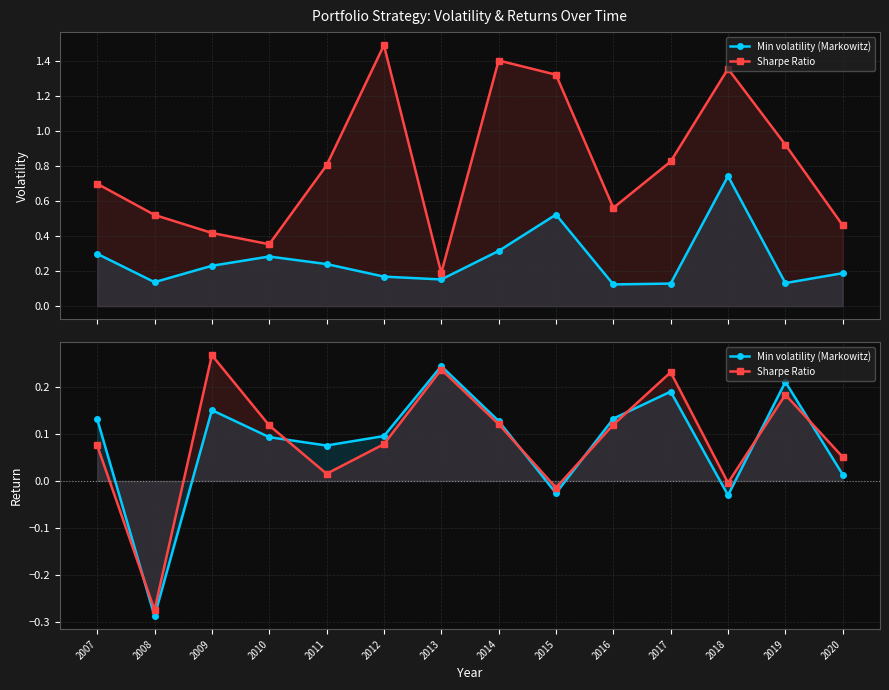

True or false: Sharpe Ratio has a value of 0.1 at 2016.

True